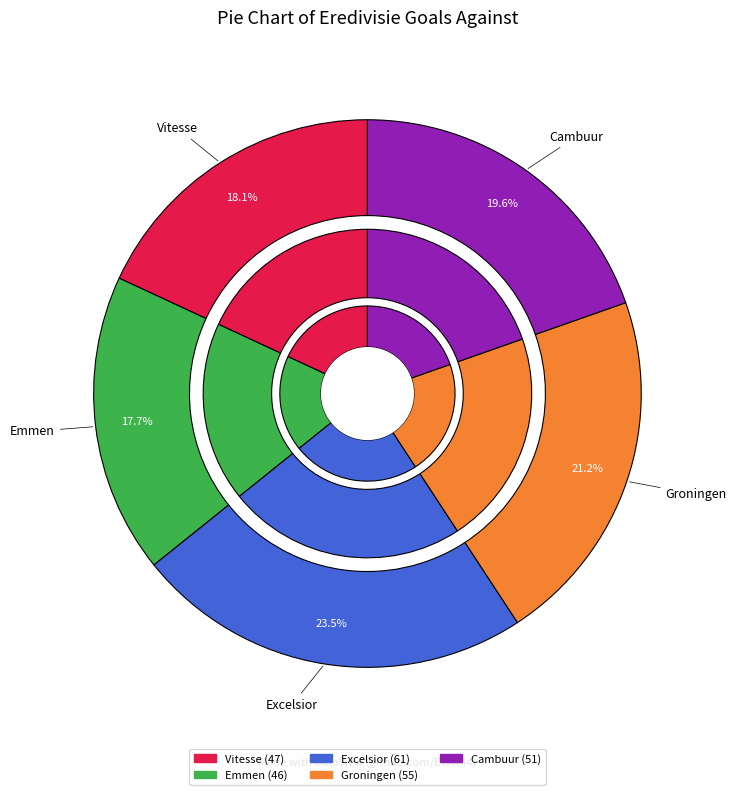

True or false: Excelsior accounts for 23% of the total.

True